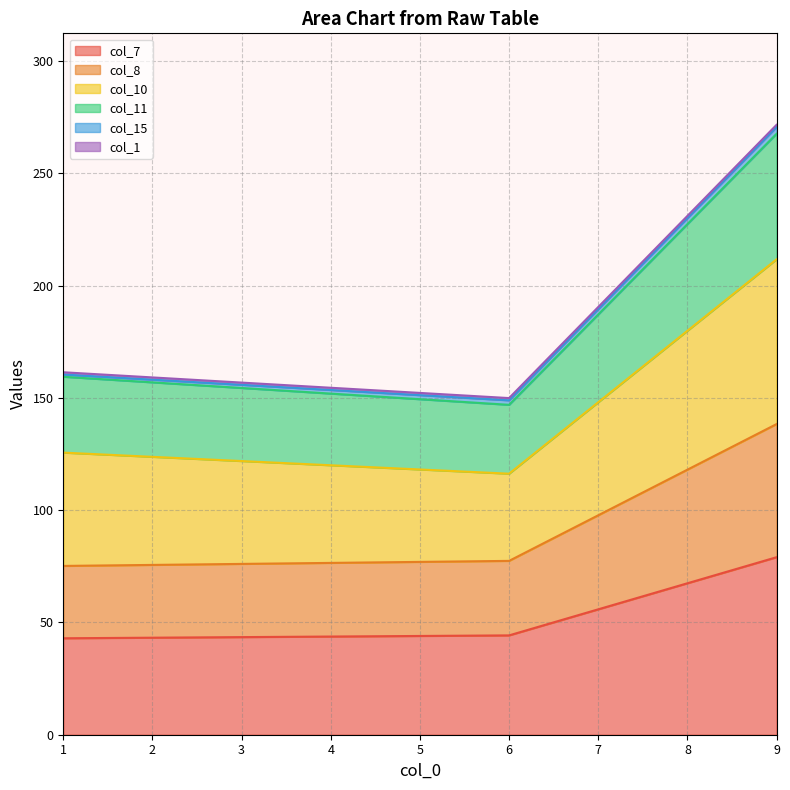

At which label does col_11 first exceed 159?

1